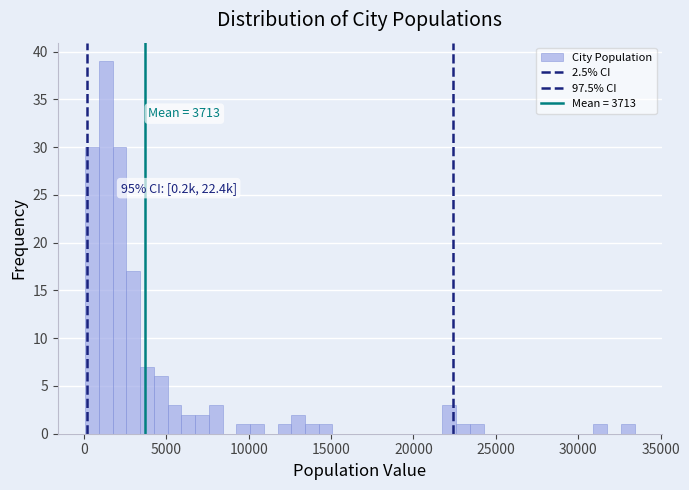

Around what value on the x-axis is the tallest bar? Give the approximate position of its centre, as read against the axis.

1500